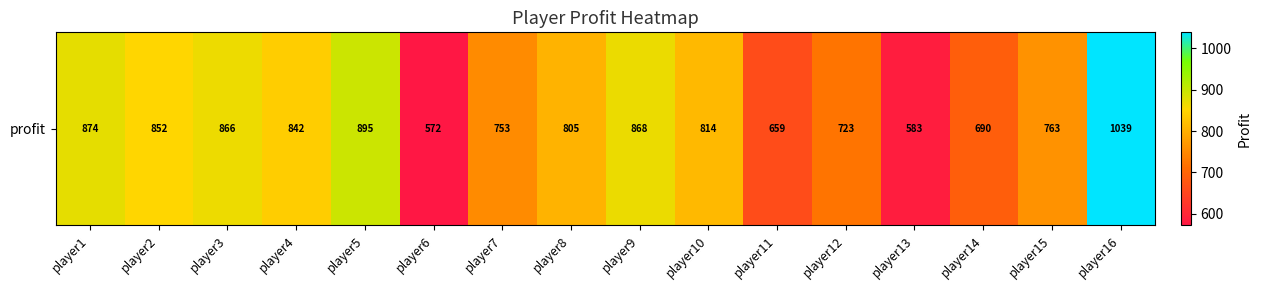

Reading right to left, list all the values displayed in this chart.

1039.0	762.6	690.1	583.3	722.6	659.4	814.4	867.9	805.4	753.4	571.7	895.4	841.6	865.8	851.6	874.1